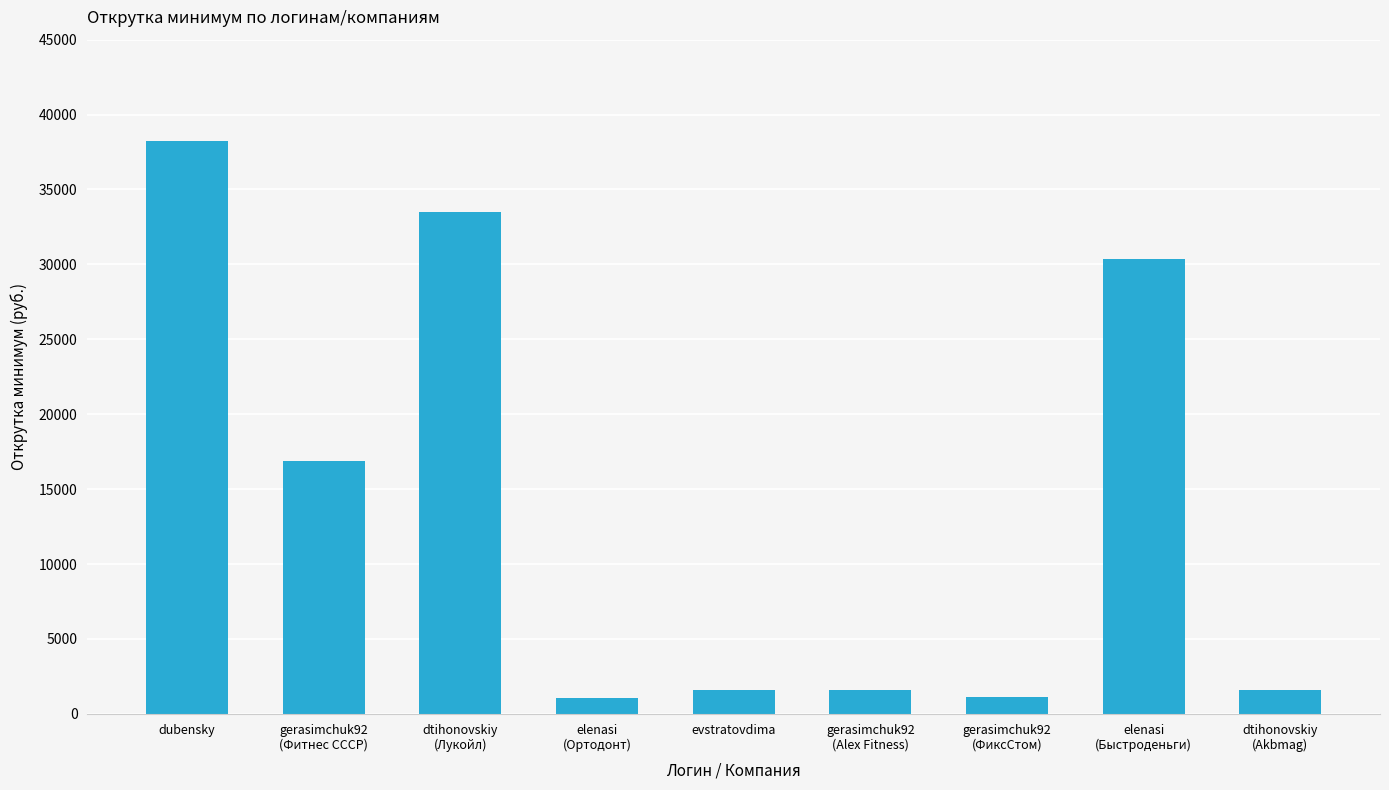

What is the value of the 3rd bar from the left?

33505.2